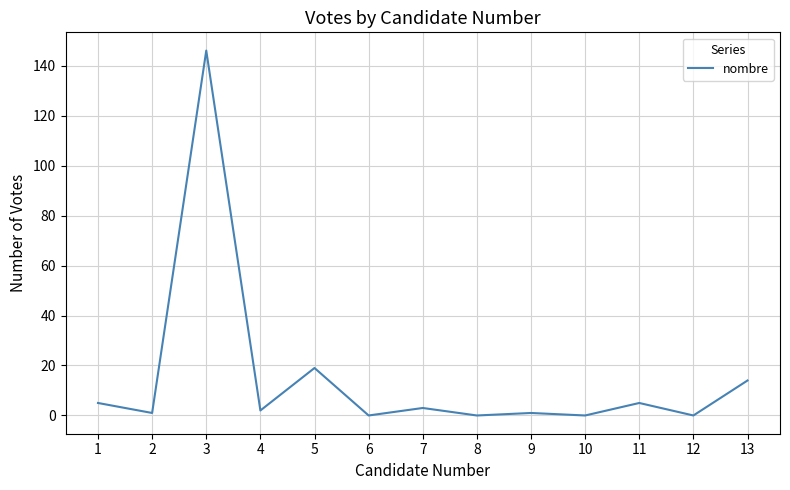

Where is the first local minimum?

2